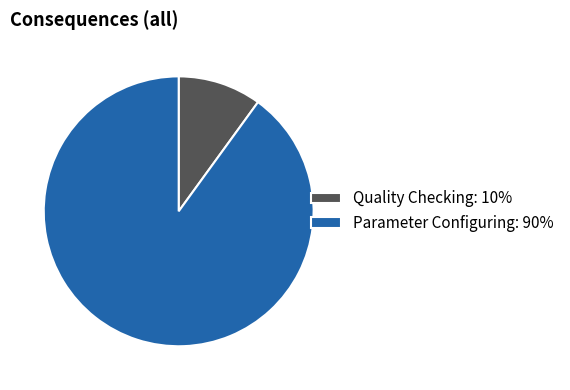

Is the sum of Parameter Configuring: 90% and Quality Checking: 10% greater than half?

Yes